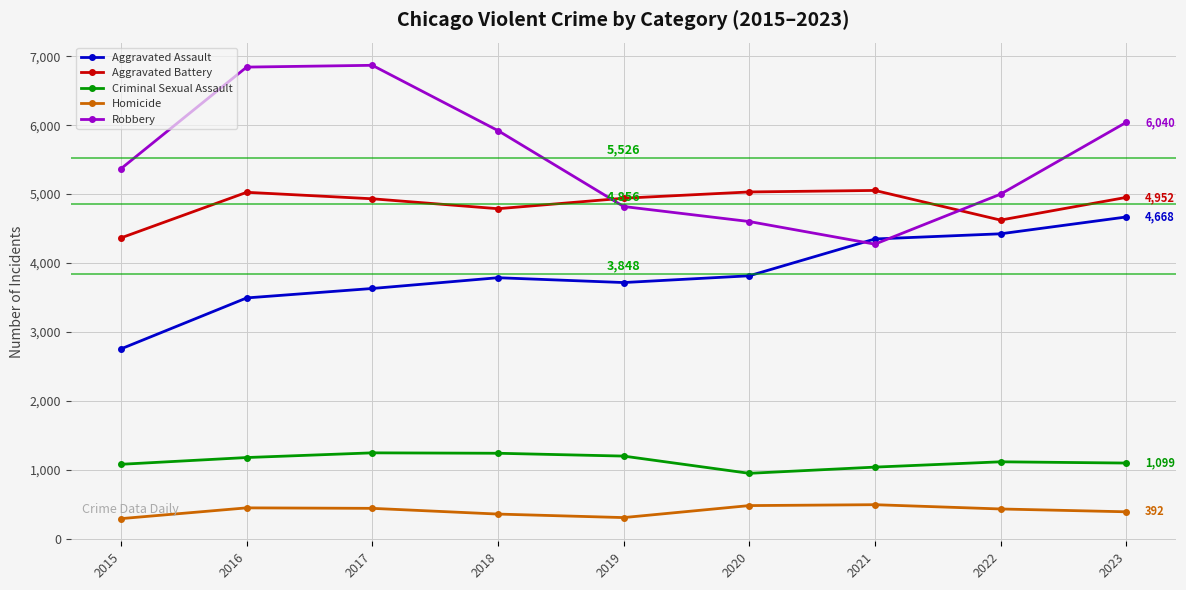

Rank the series by their maximum value, from lowest to highest.

Homicide, Criminal Sexual Assault, Aggravated Assault, Aggravated Battery, Robbery